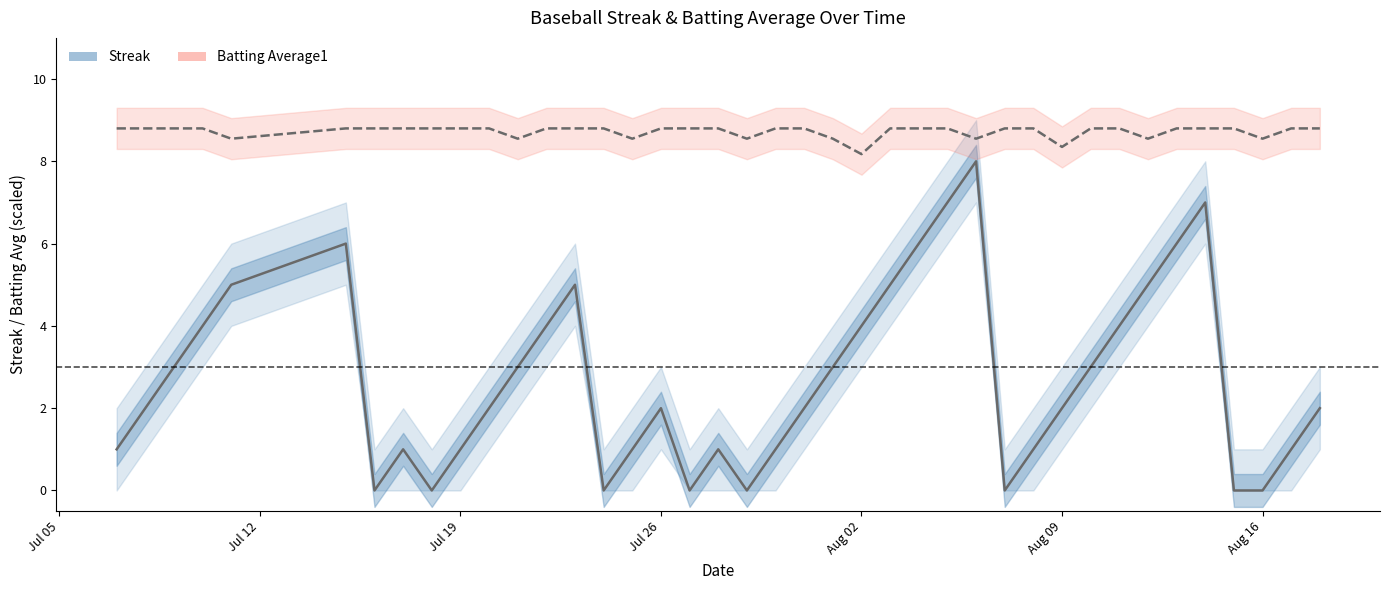

Is this an area chart (filled region under the line)?

No